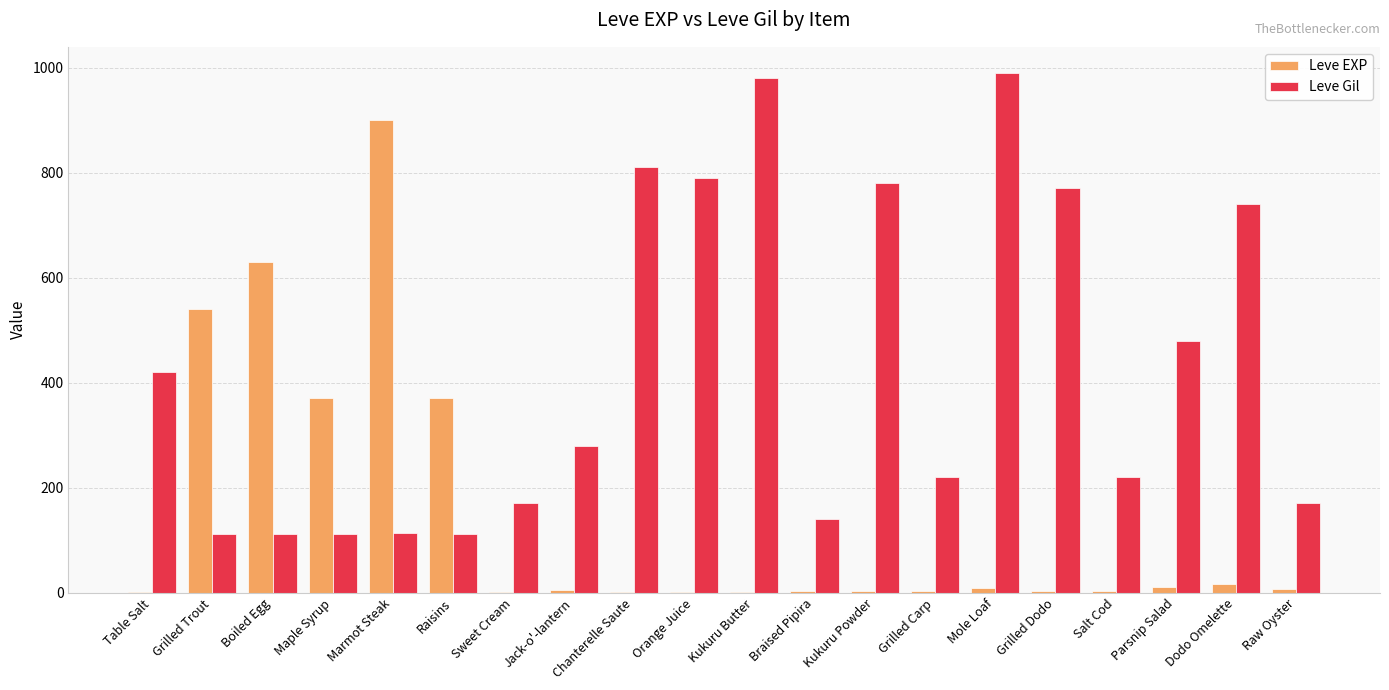

At which label is Leve Gil closest to 551?

Parsnip Salad